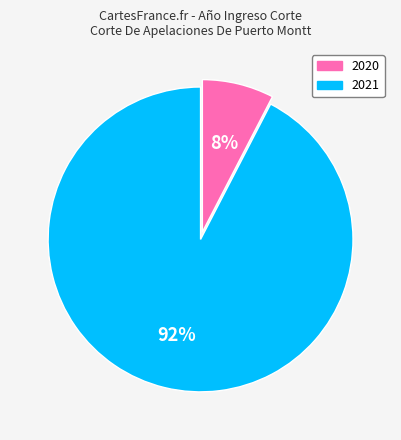

Do 2020 and 2021 together represent more than half of the pie?

Yes